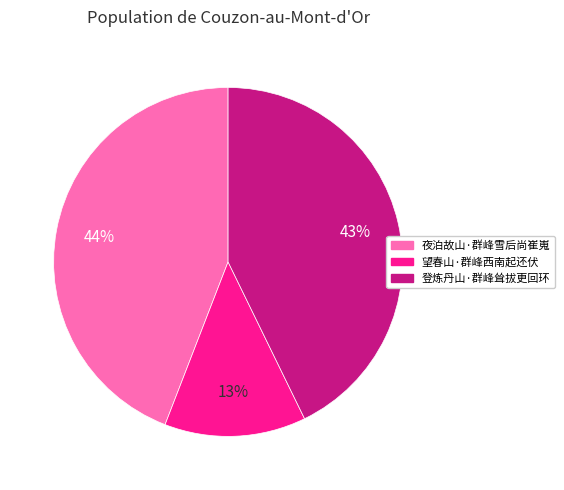

Does 望春山·群峰西南起还伏 represent more than half of the total?

No